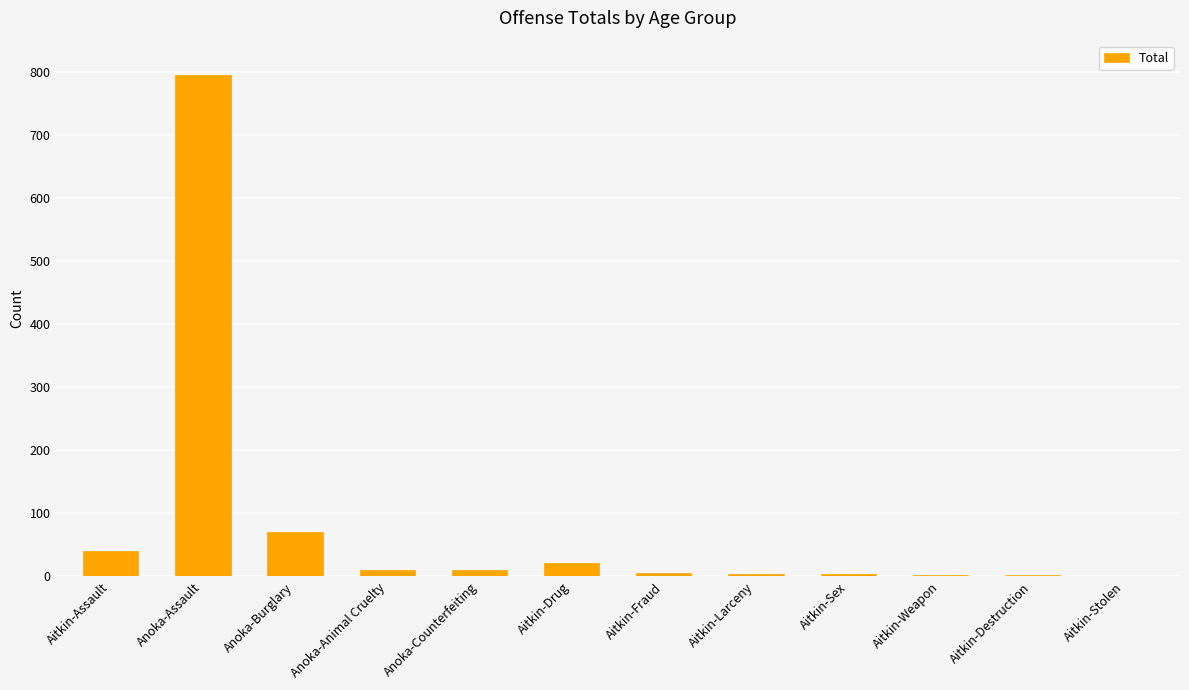

At which label does the data first exceed 10?

Aitkin-Assault